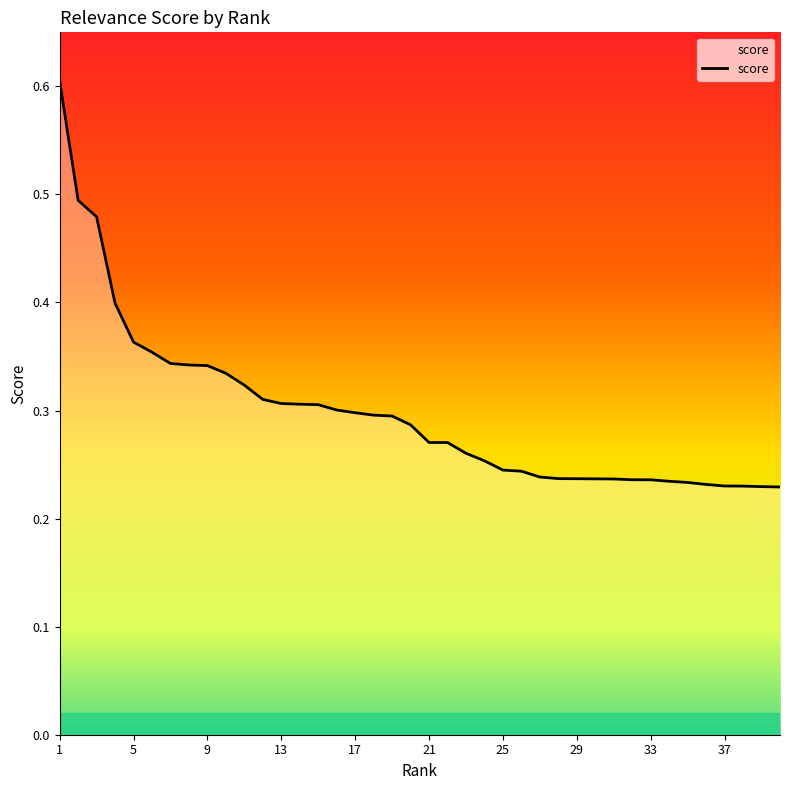

What is the maximum value shown in the chart?

0.6